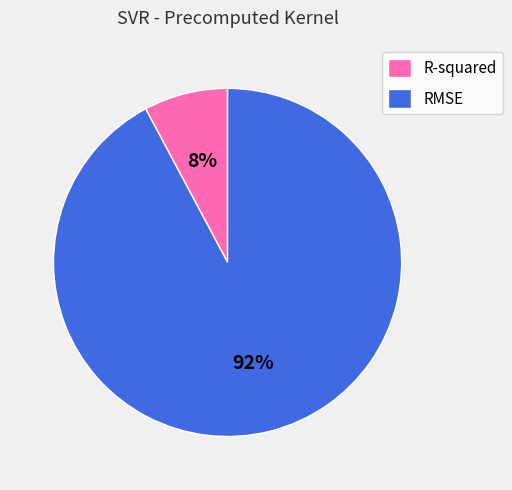

To the nearest percent, what is the difference between the largest and smallest slice percentages?

84%